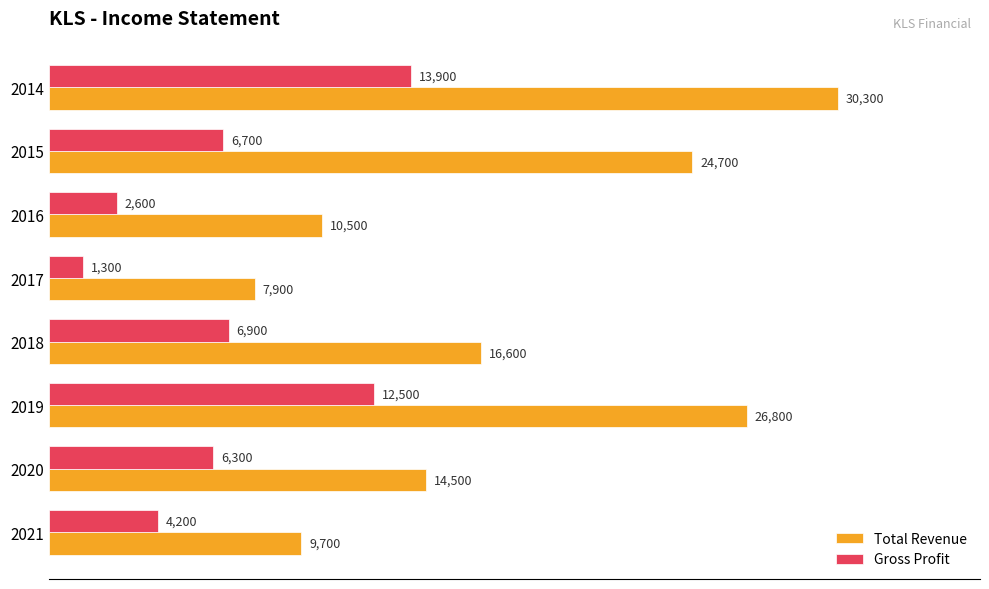

What are all the series names shown in the legend?

Total Revenue, Gross Profit